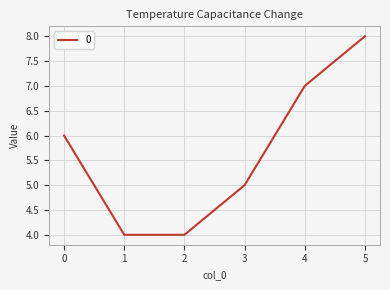

What is the sum of all values?

34